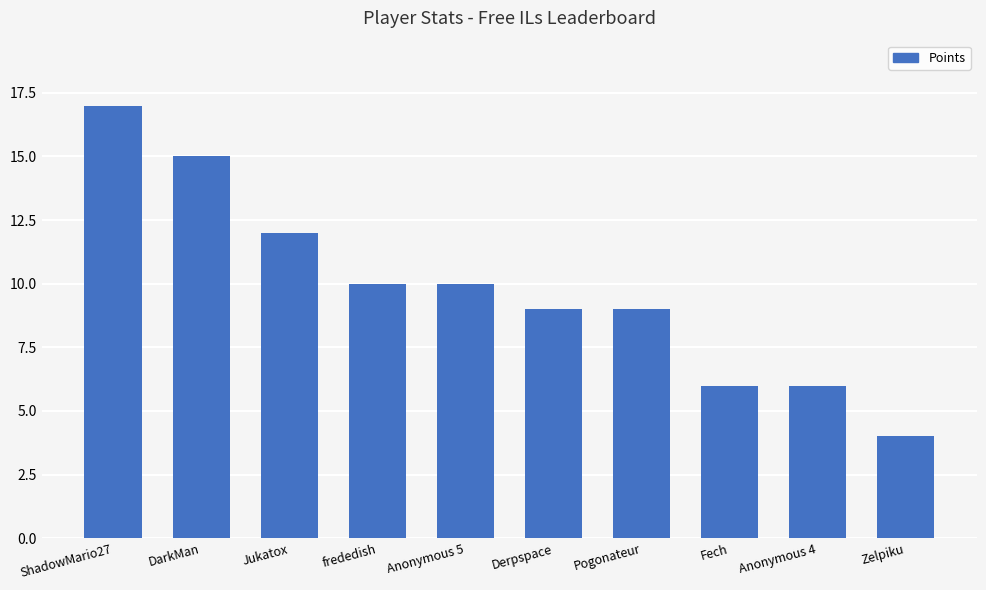

What is the difference between the maximum and minimum values?

13